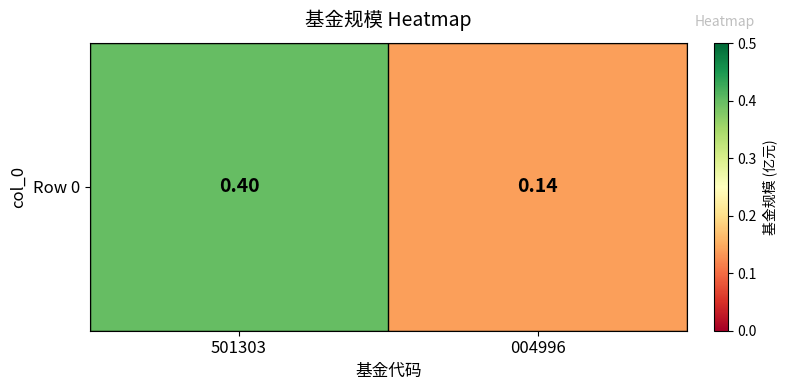

How many data points does each series have?

2